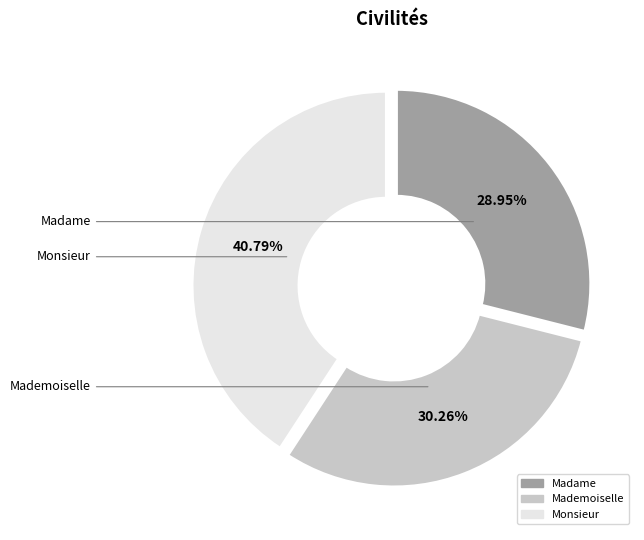

What percentage is NOT represented by Mademoiselle?

69.7%